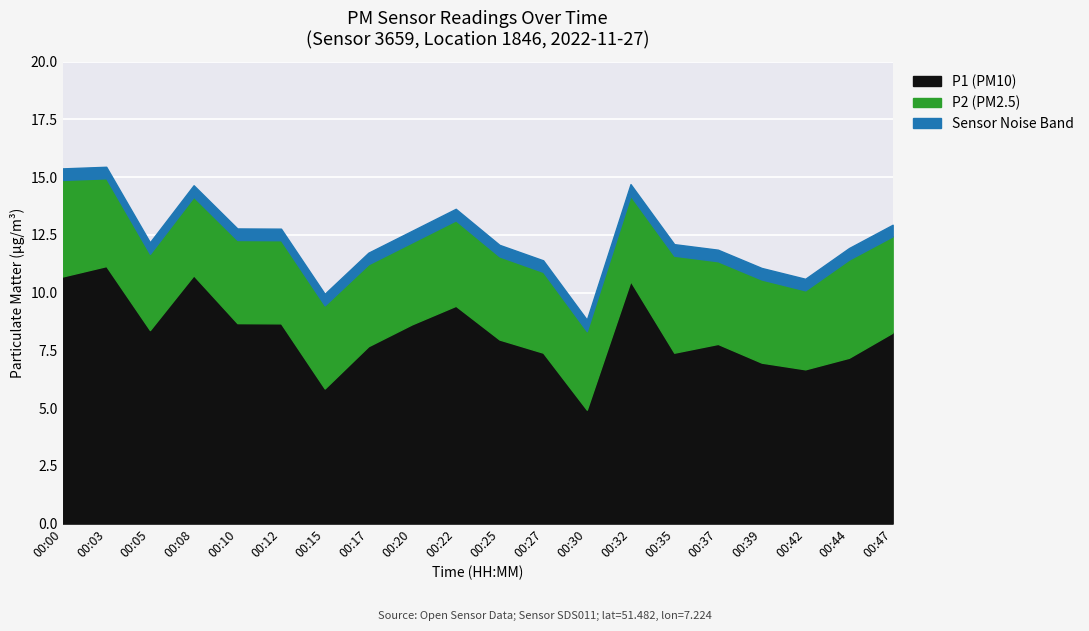

Which series changed the most between 00:15 and 00:30?

P1